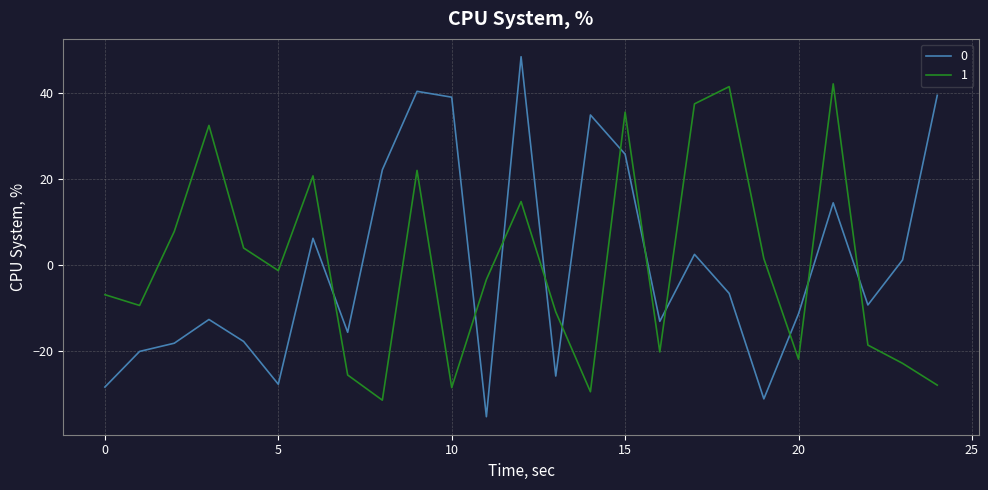

What is the difference between the maximum and minimum values in the 1 series?

73.7